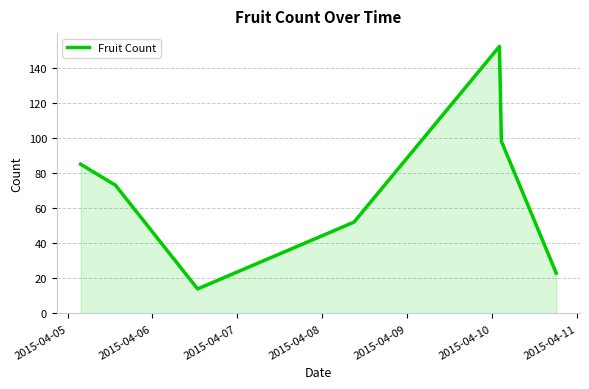

What is the sum of all values?

497